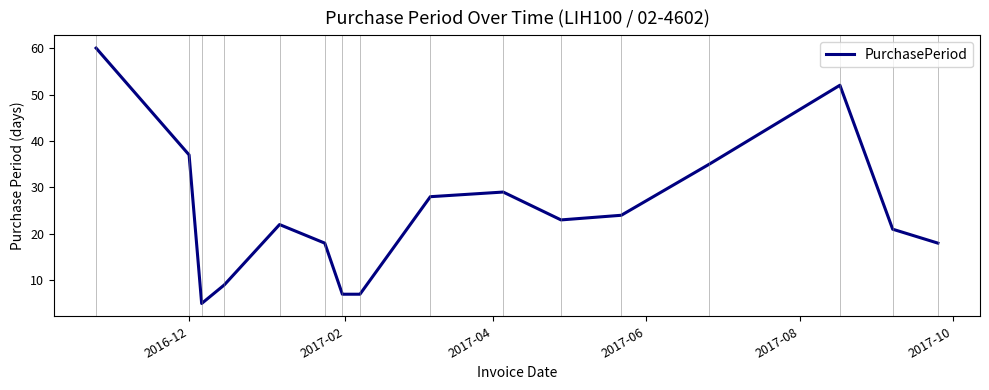

True or false: there are more than 2 points higher than both neighbors.

True